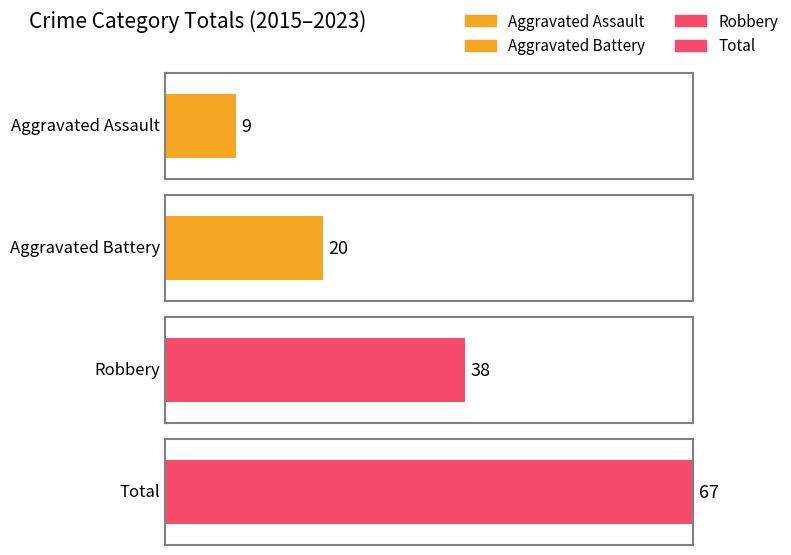

Which series changed the most between 2016 and 2019?

Robbery